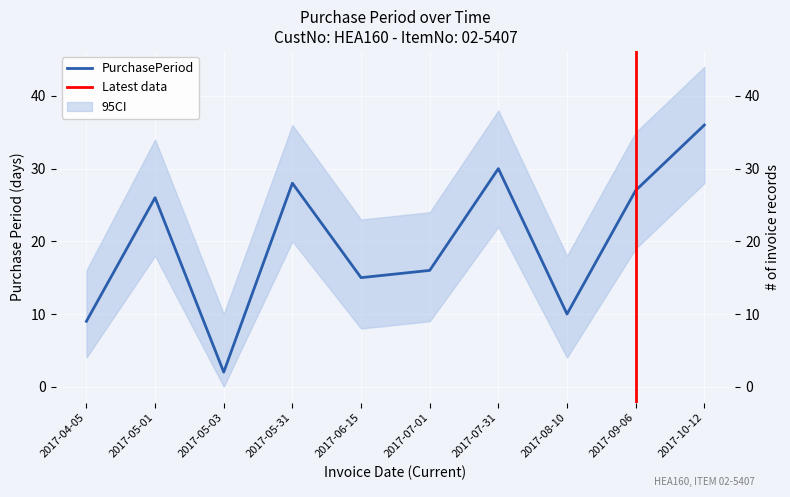

True or false: the data shows 16 at 2017-07-01.

True